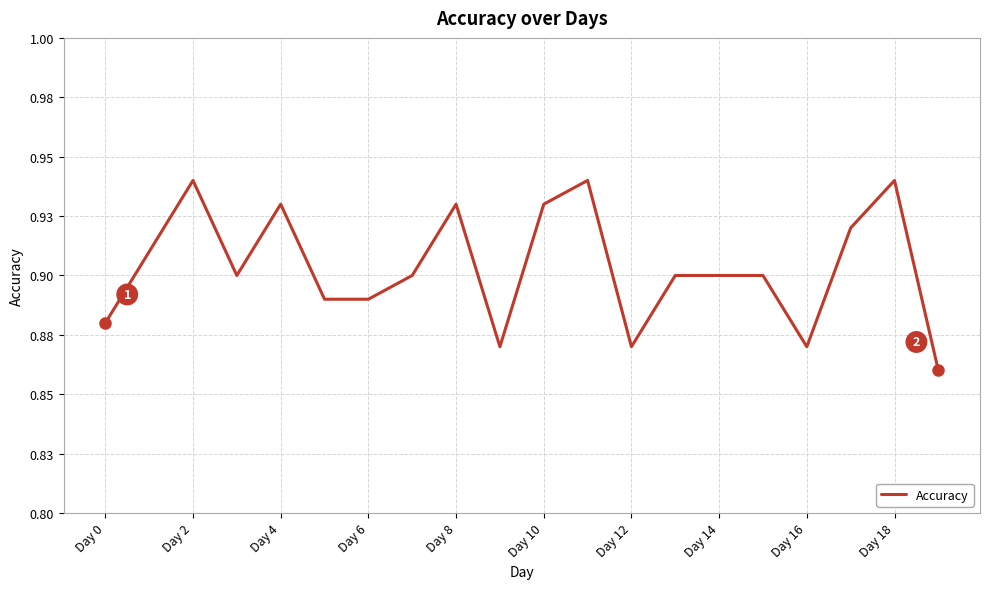

What is the difference between the maximum and minimum values?

0.1